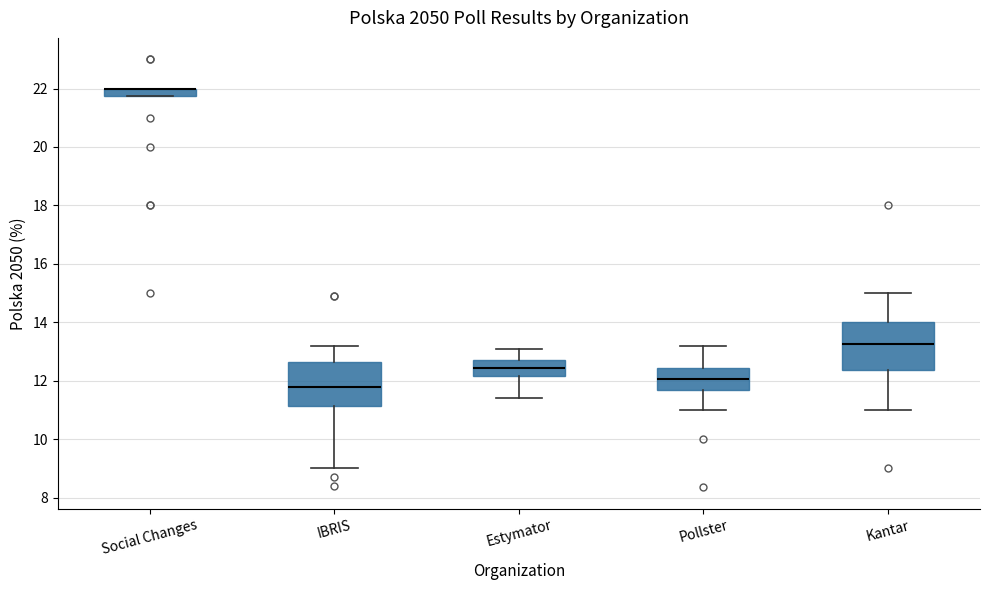

Where does the lower whisker of the box for IBRIS end on the y-axis? The values are not printed on the chart, so give them approximately, as read against the axis.

9.0